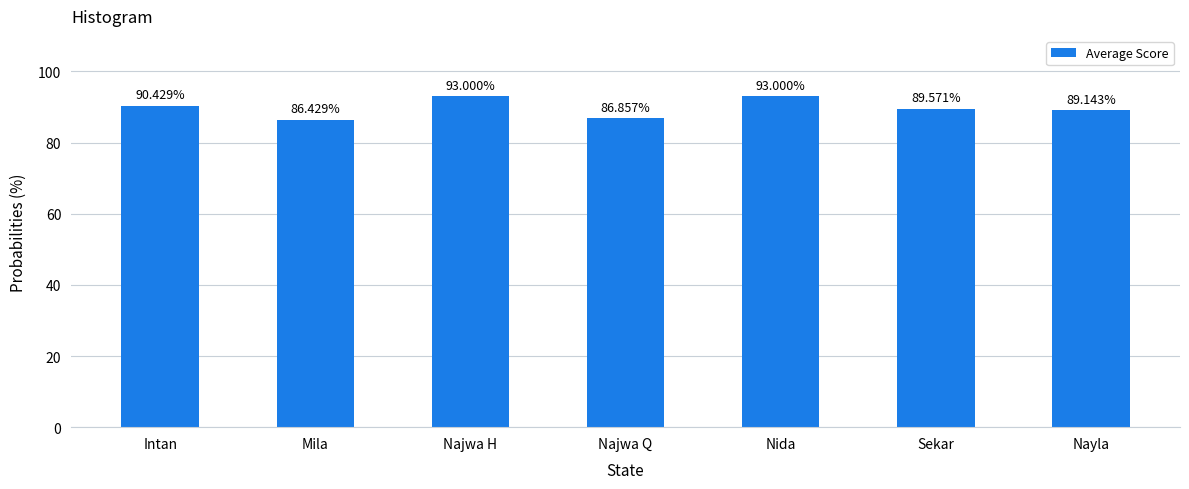

What is the label of the 1st bar from the right?

Nayla